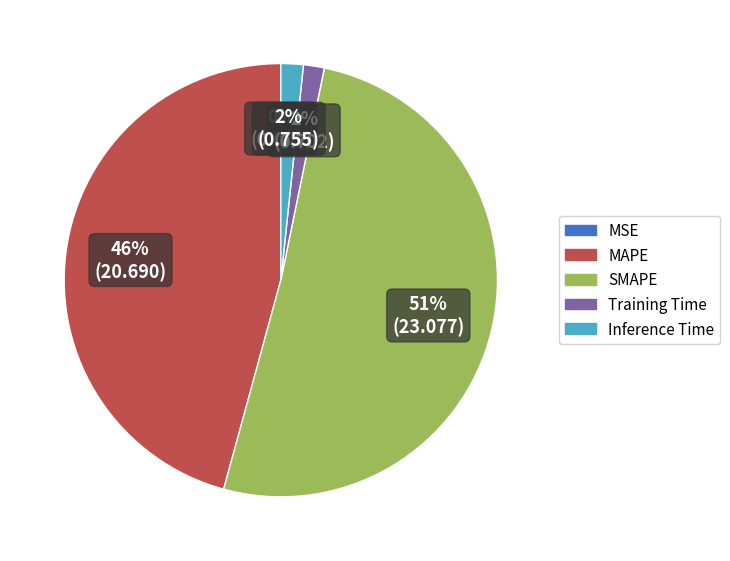

Between SMAPE and Inference Time, which is larger?

SMAPE